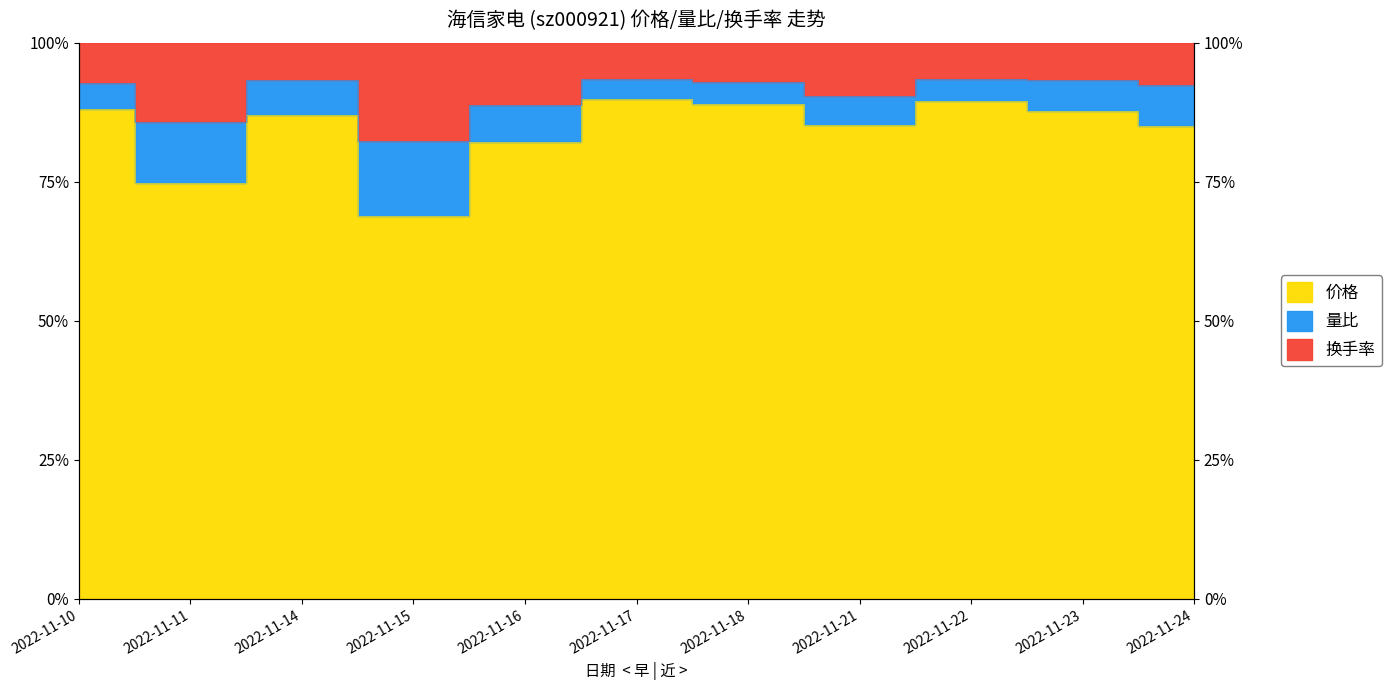

Which series changed the most between 2022-11-10 and 2022-11-17?

量比